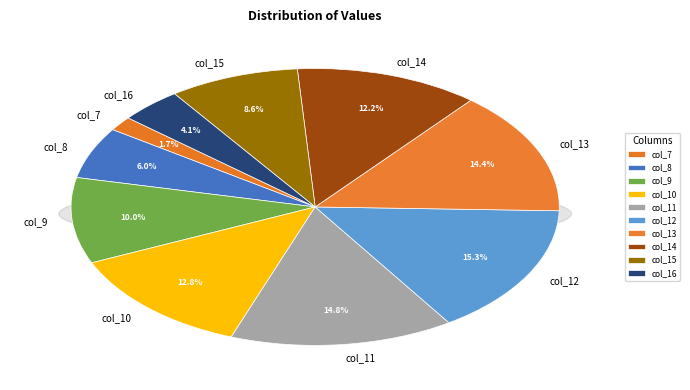

To the nearest percent, what is the difference between the largest and smallest slice percentages?

14%